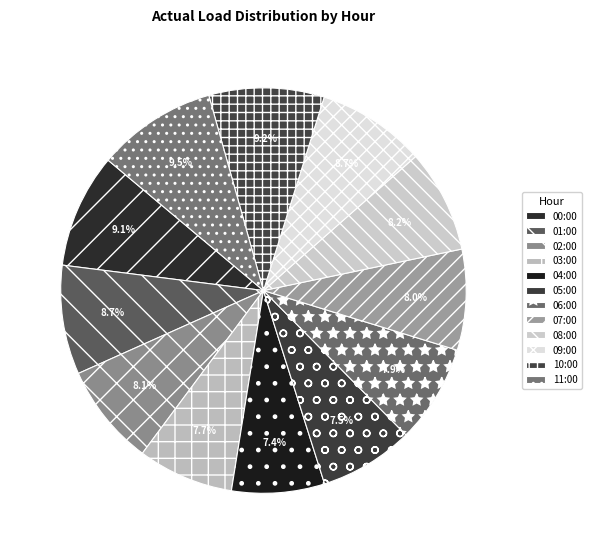

What is the change in value from 07:00 to 11:00?

+3572